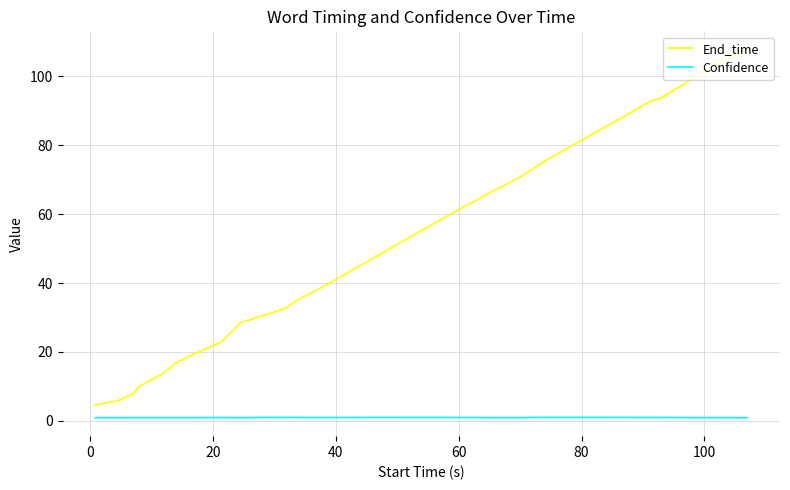

True or false: Confidence and End_time cross at least once.

False